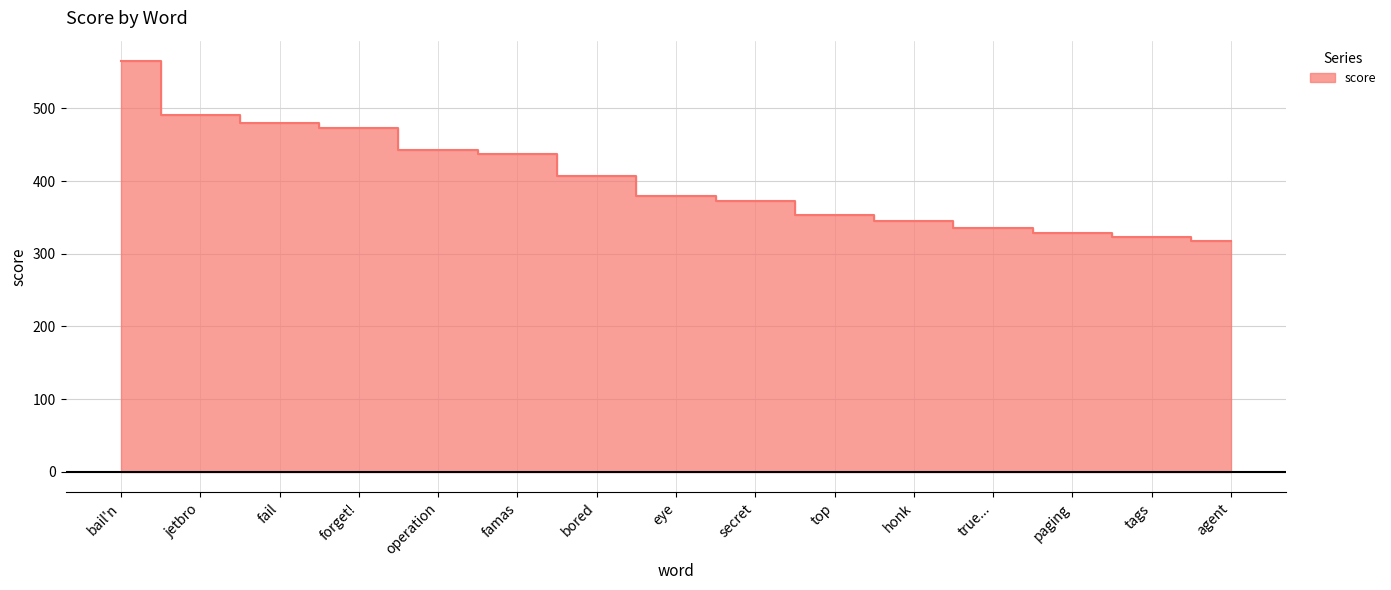

Which label corresponds to the smallest value in the chart?

agent